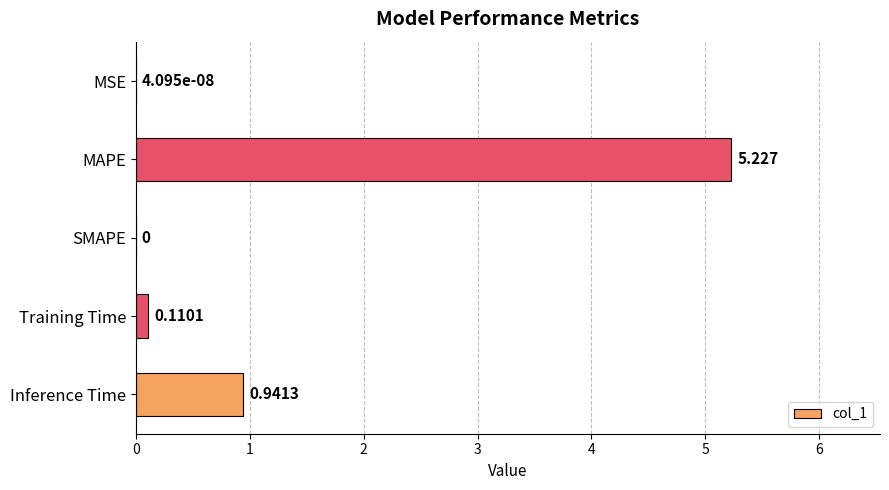

What is the sum of all values?

6.3